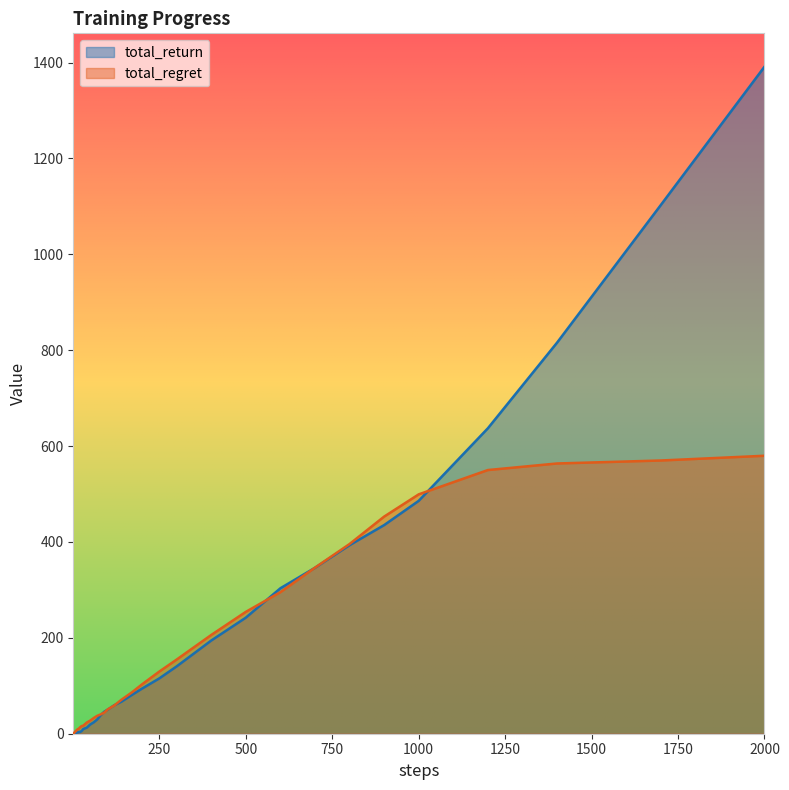

How many intersections are there between total_return and total_regret?

8